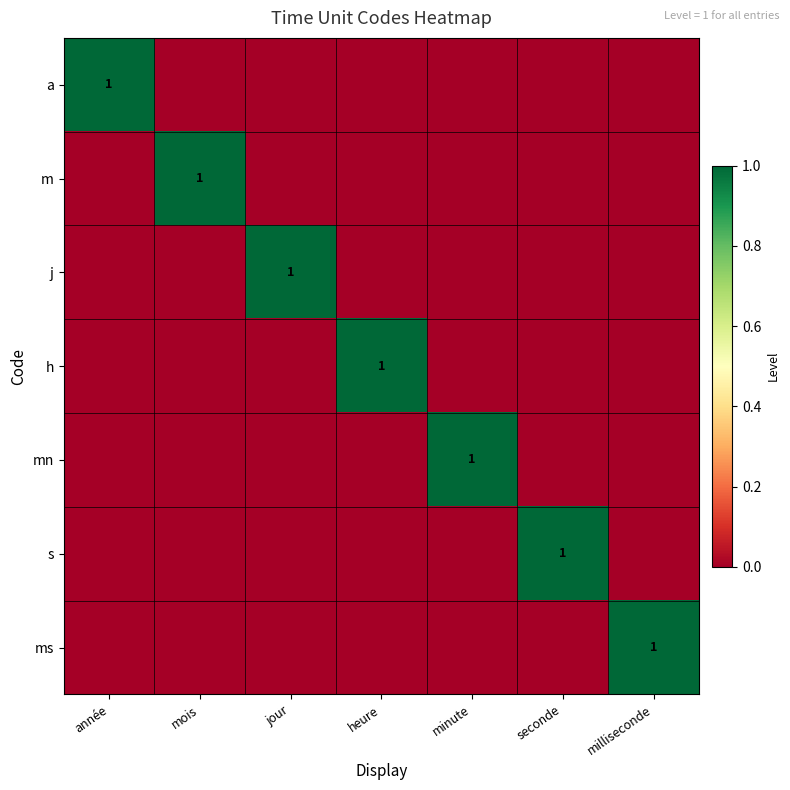

What is the spread (max minus min) of values at heure?

1